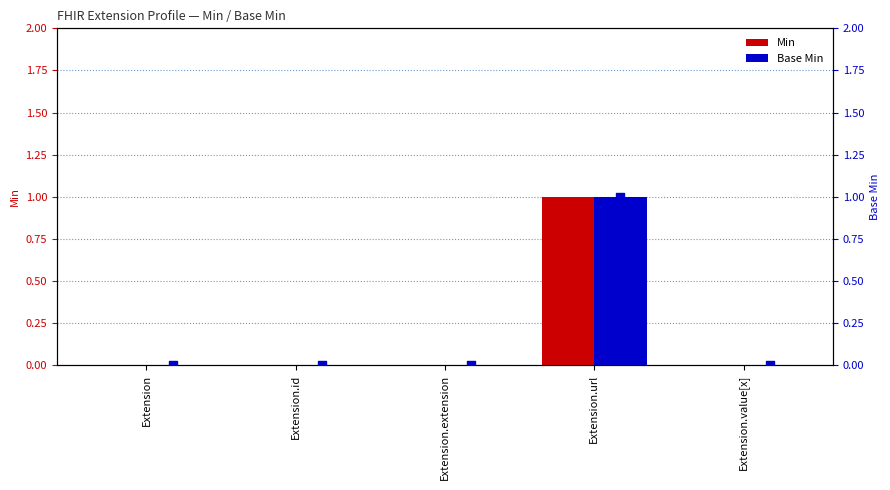

What are all the series names shown in the legend?

Min, Base Min